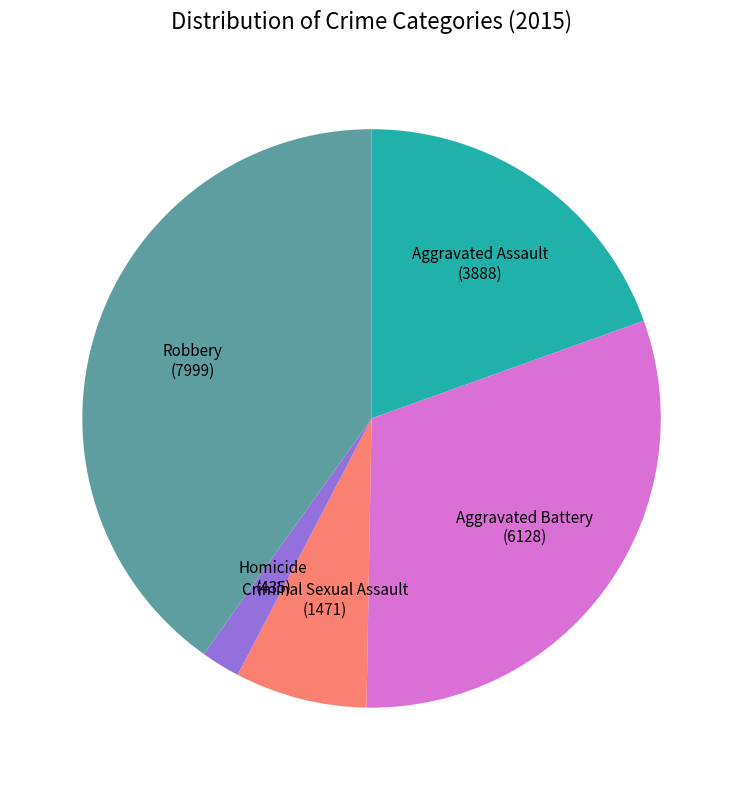

How many segments does this pie chart have?

5